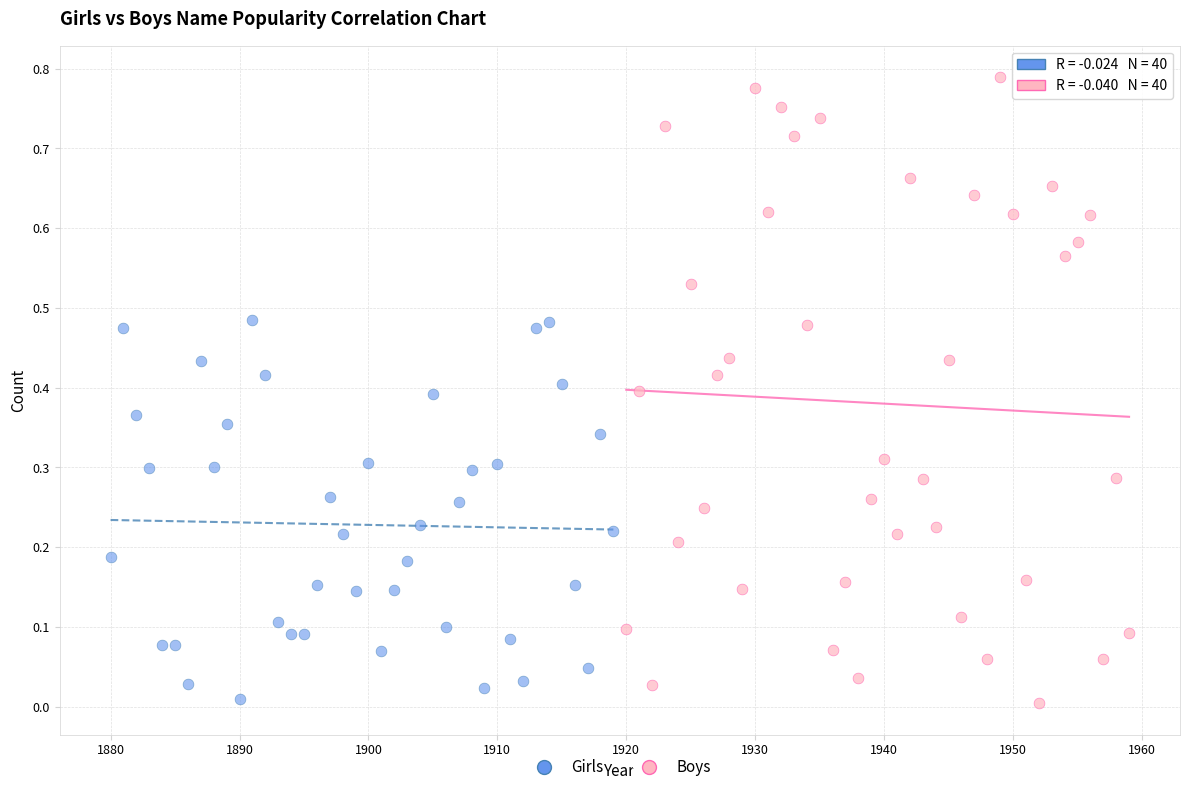

What are all the series names shown in the legend?

Girls, Boys